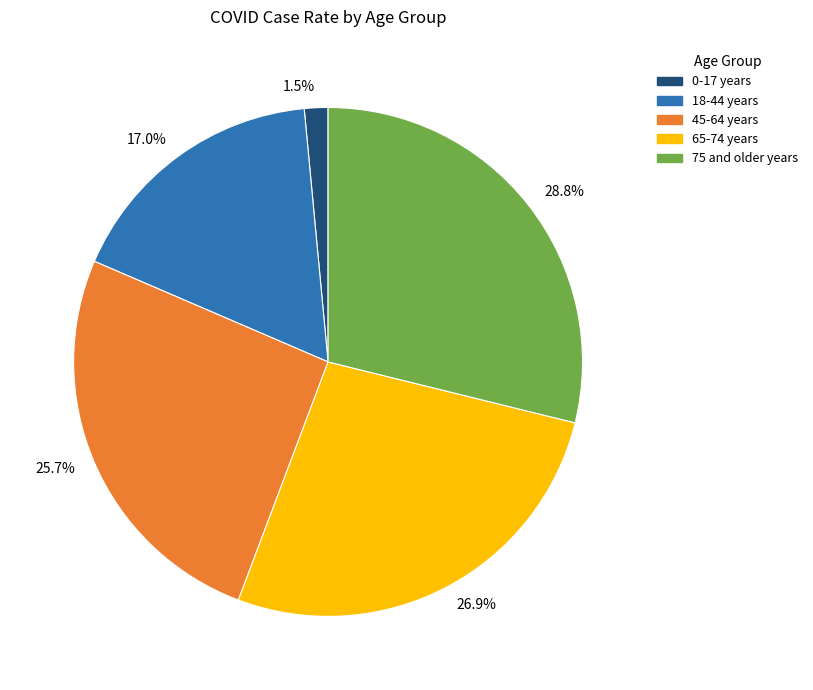

Is there any slice that represents more than half of the pie?

No